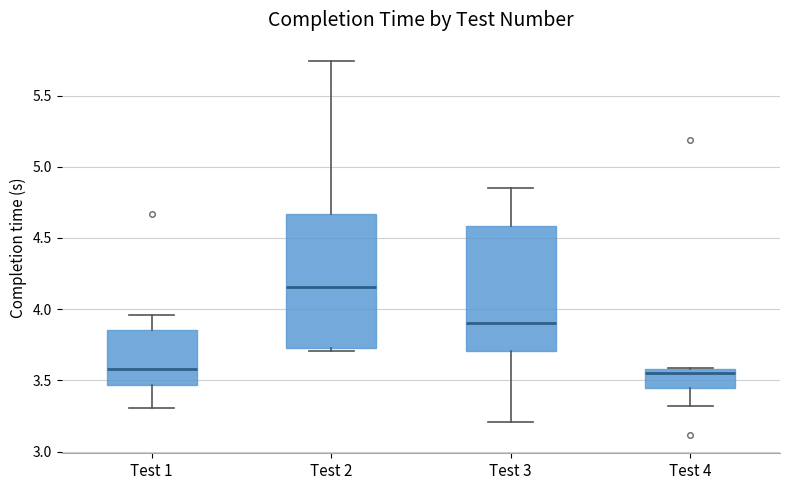

Where is the lower edge of the box for Test 1 on the y-axis? The values are not printed on the chart, so give them approximately, as read against the axis.

3.45